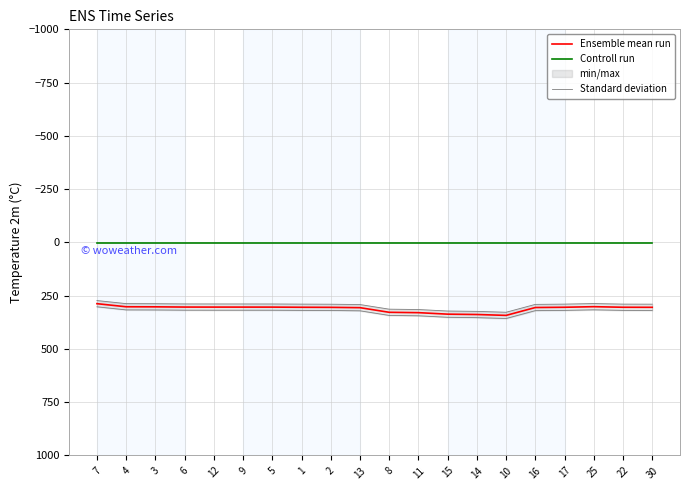

What position from the right is 9?

15